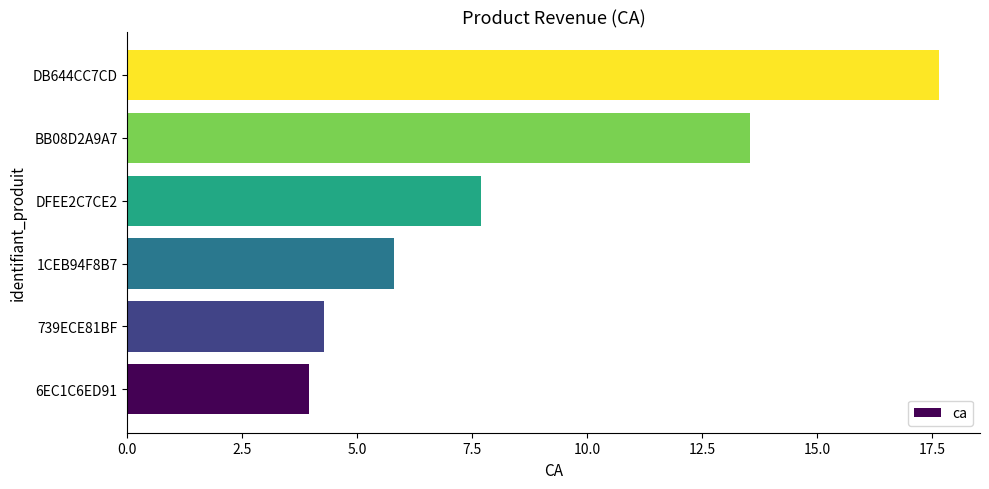

What is the difference between the second highest and second lowest values?

9.3